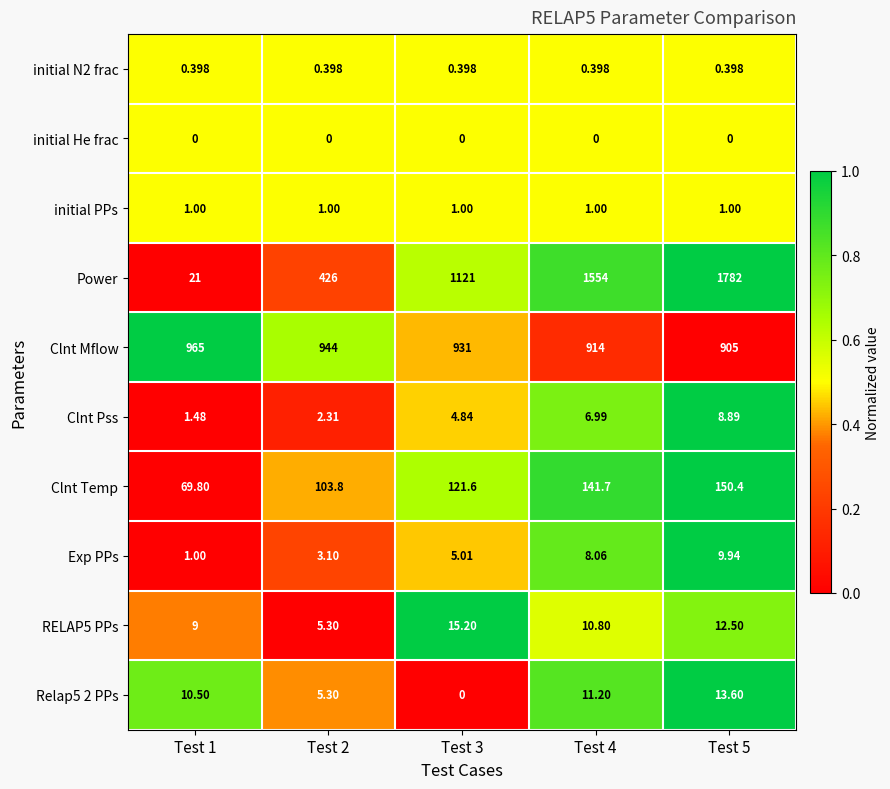

Which series has the largest total across all categories?

Power